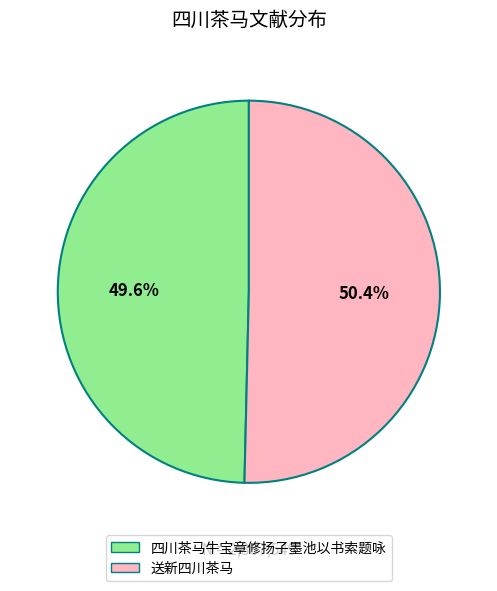

How many segments does this pie chart have?

2